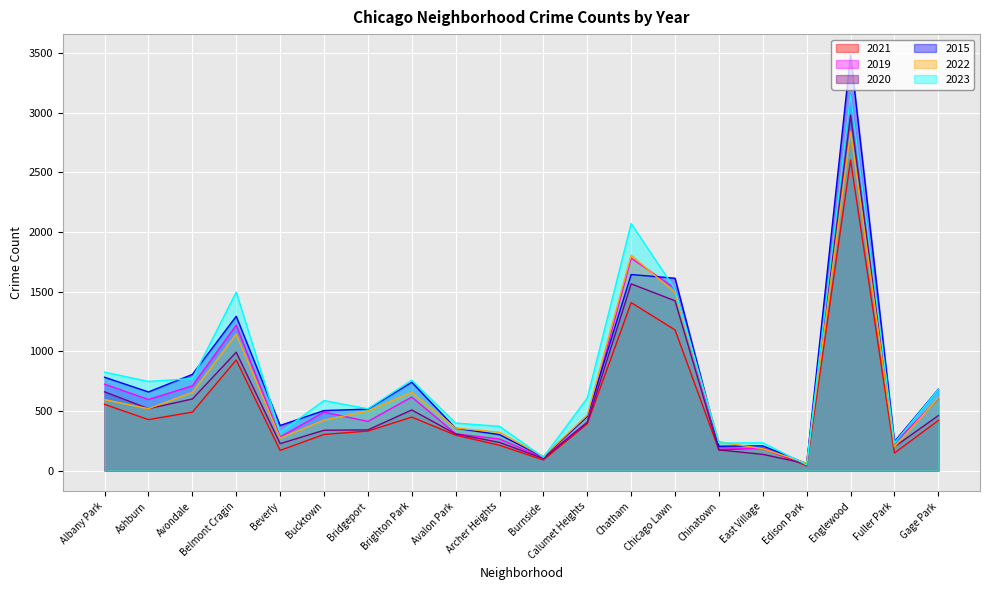

Reading left to right, list all the values displayed in this chart.

2021: 555	427	490	927	169	303	331	448	297	212	89	393	1408	1179	173	190	39	2603	147	420
2019: 724	596	710	1219	281	490	412	616	309	264	108	408	1780	1528	192	182	56	3154	229	601
2020: 660	519	600	992	226	338	341	508	307	236	101	404	1565	1423	173	136	57	2979	199	461
2015: 782	659	806	1293	378	503	515	740	355	301	114	453	1643	1612	204	207	57	3484	243	682
2022: 595	519	656	1143	272	423	500	656	356	321	118	465	1805	1492	242	183	63	2841	199	608
2023: 825	747	771	1496	319	587	518	758	398	371	111	608	2071	1520	231	233	48	3151	232	680